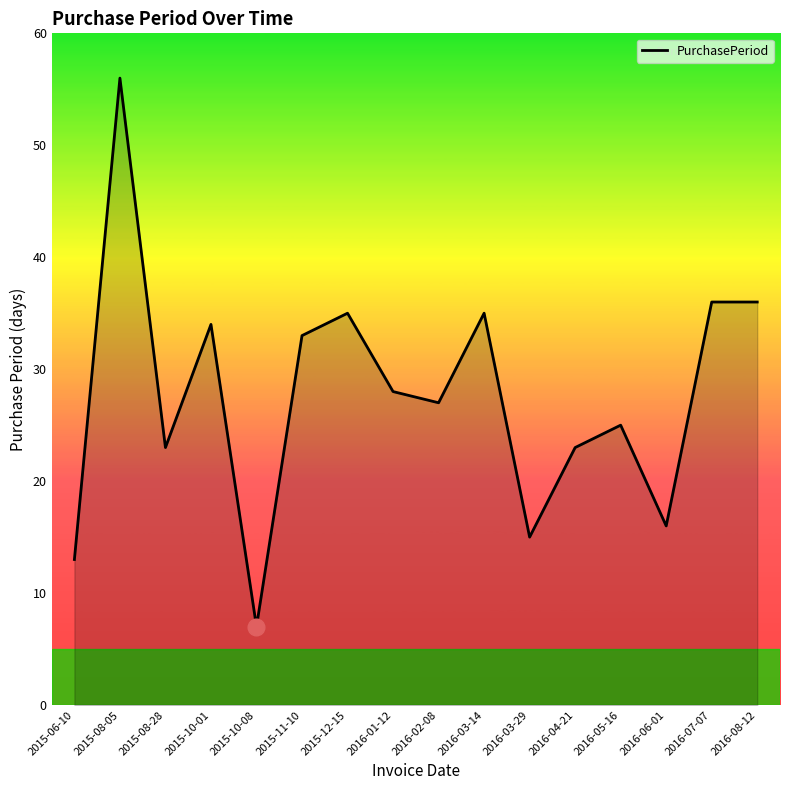

What is the minimum value shown in the chart?

7